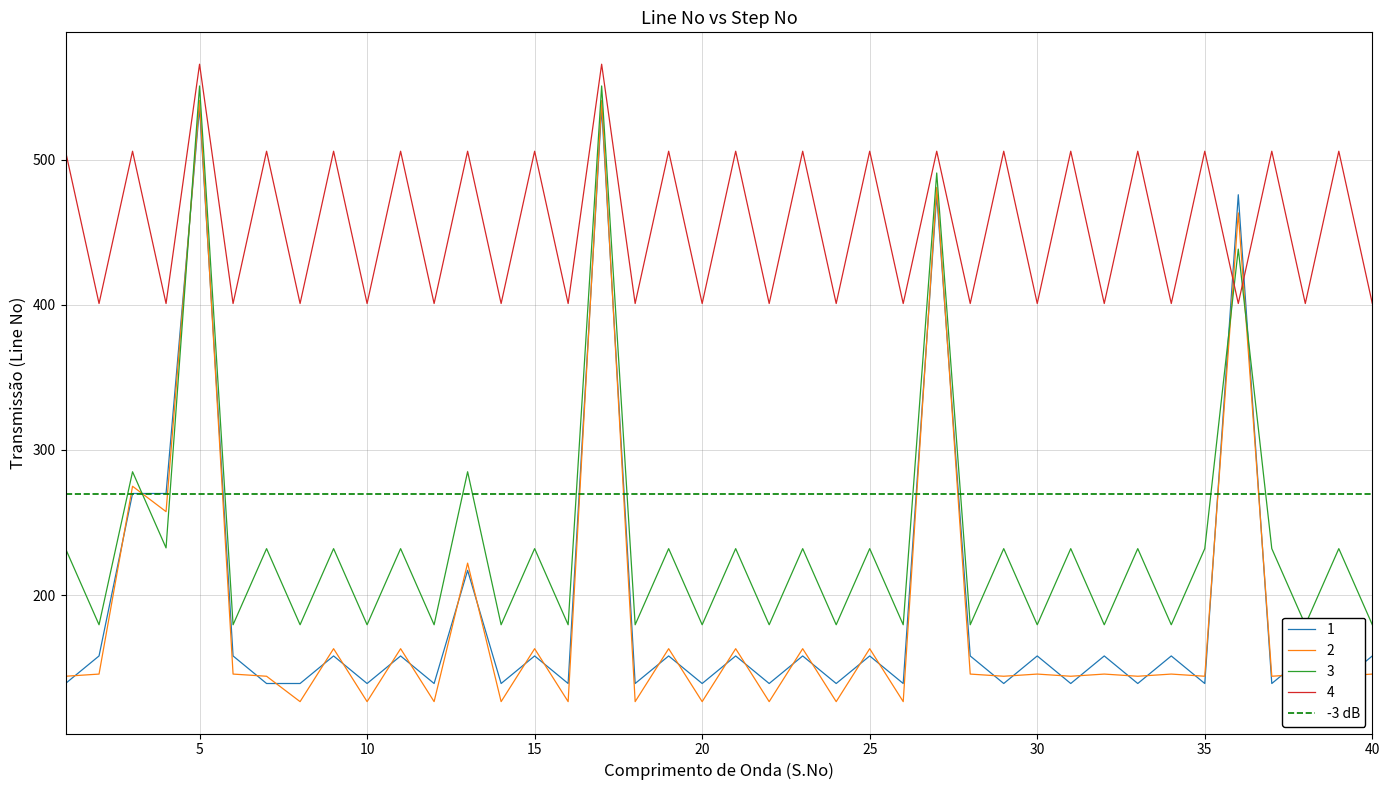

How many interior local valleys does the 1 series have?

15